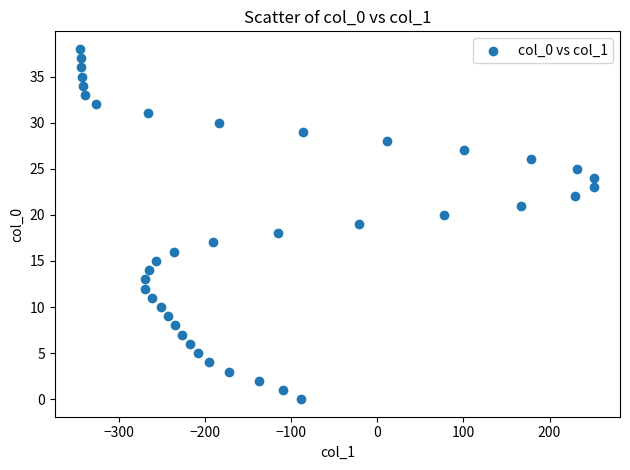

What is the range of Y values (max minus min)?

38